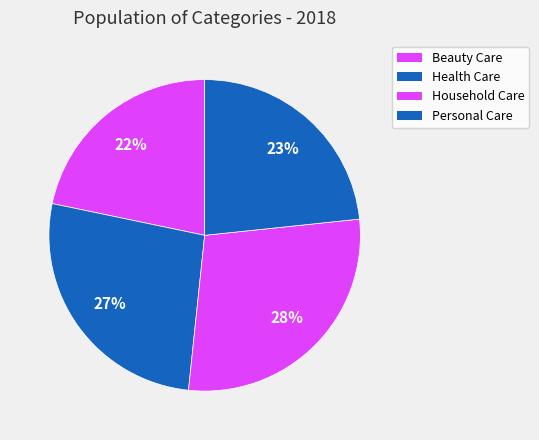

What is the smallest slice in the pie chart?

Beauty Care